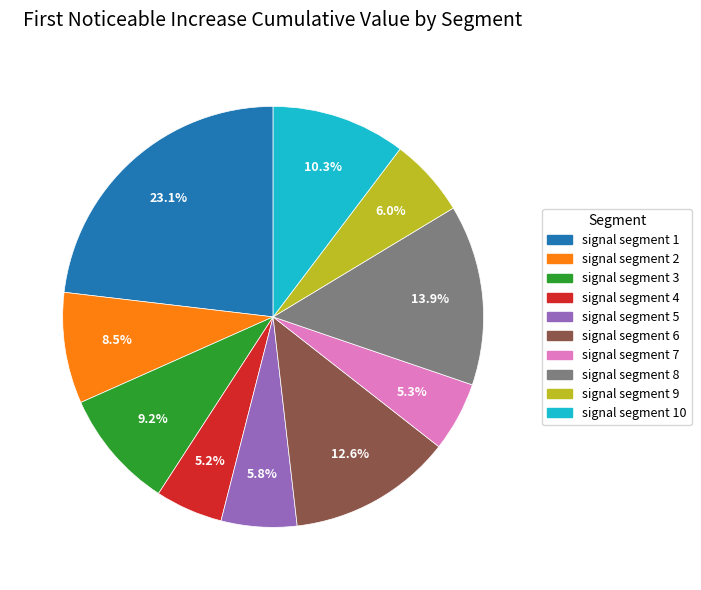

Is there any slice that represents more than half of the pie?

No